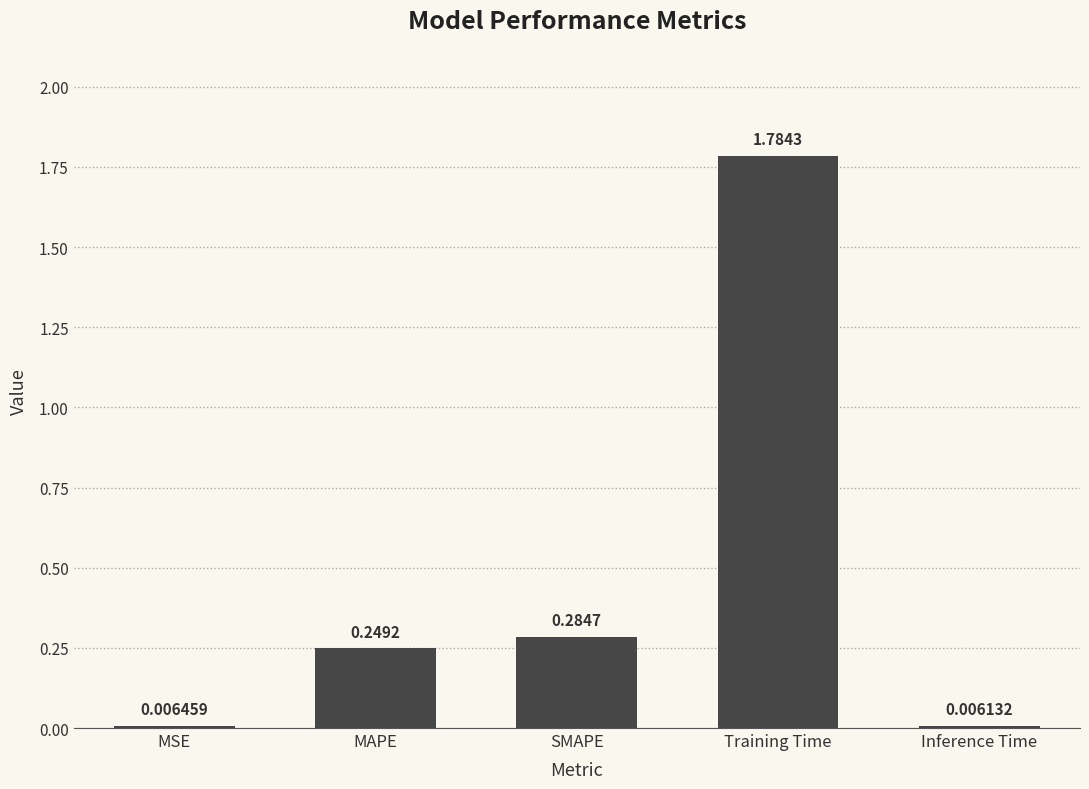

What is the sum of the values at MAPE and SMAPE?

0.5